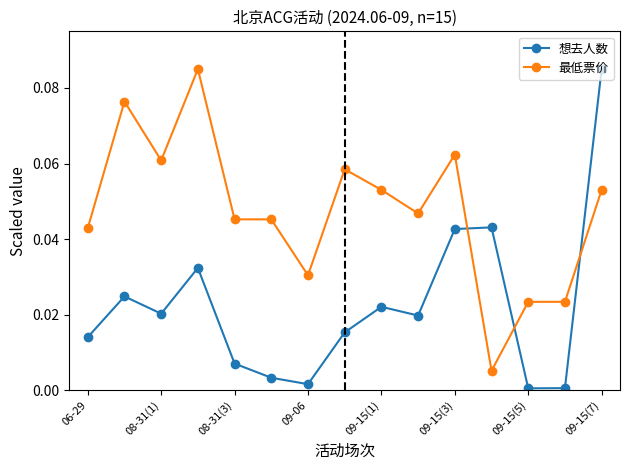

True or false: 最低票价 and 想去人数 cross at least once.

True